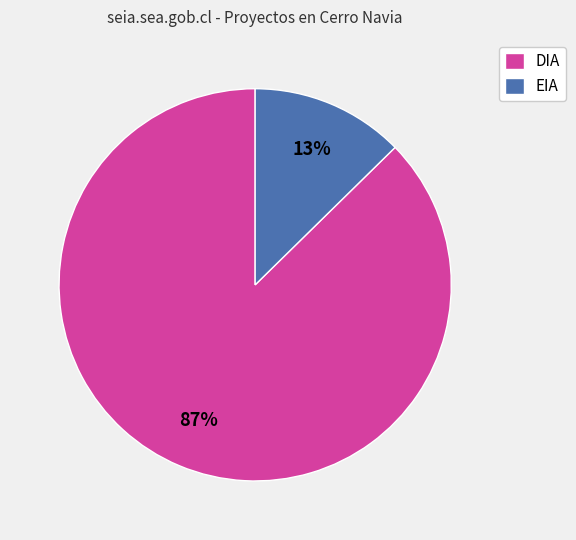

Which slice is the smallest?

EIA